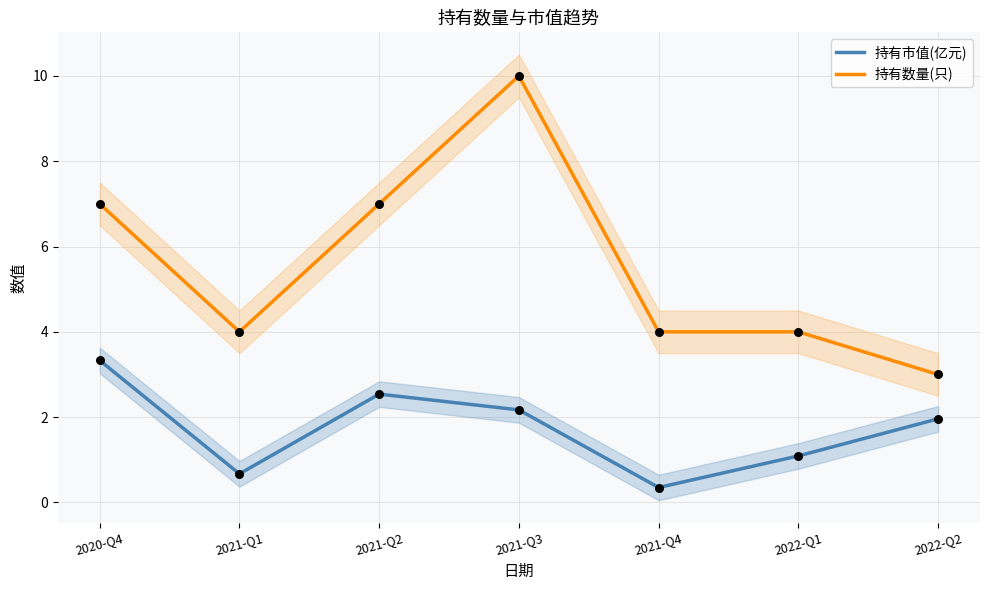

Which series contains the highest Y value?

持有数量(只)